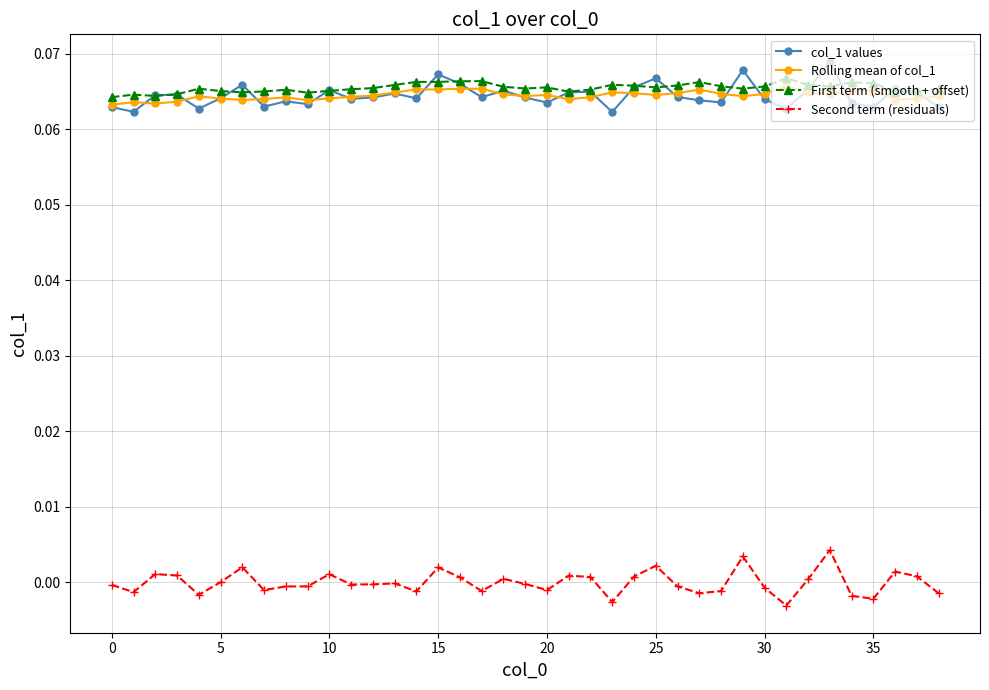

True or false: Rolling mean of col_1 has more than 2 points higher than both neighbors.

True